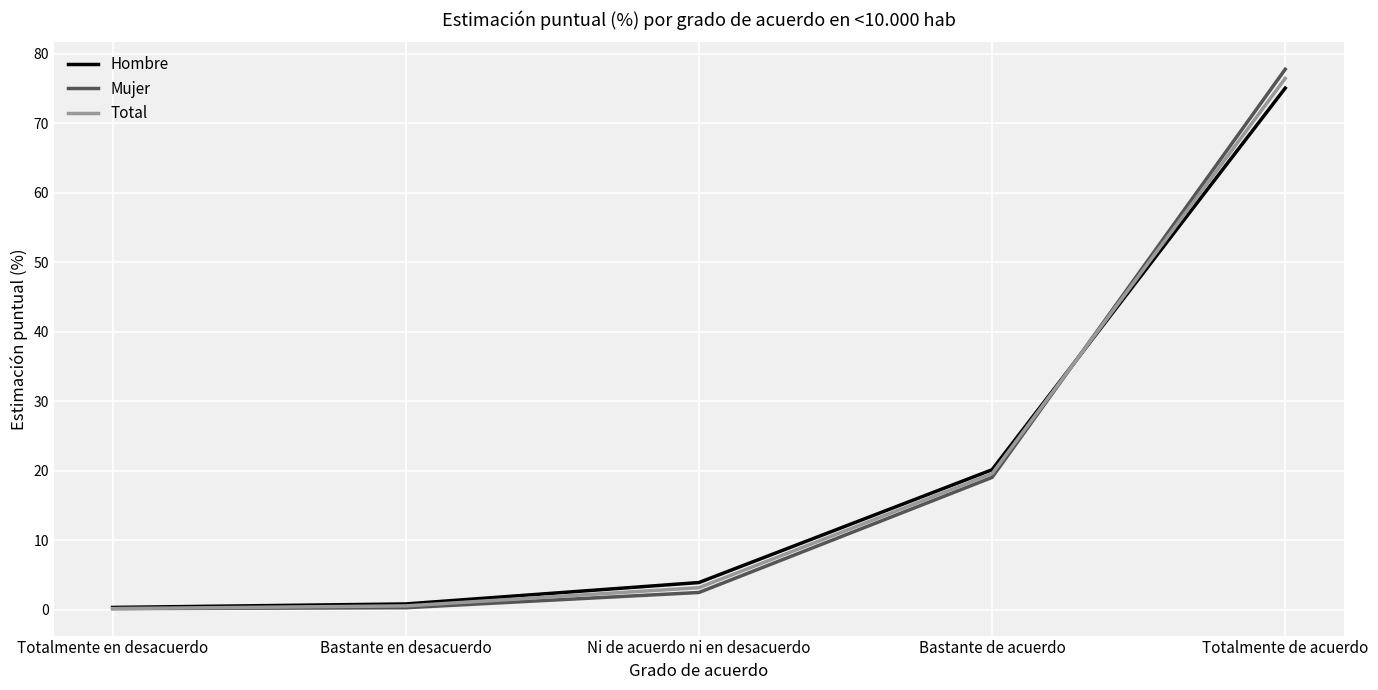

List the series in order of their overall mean, highest first.

Hombre, Total, Mujer